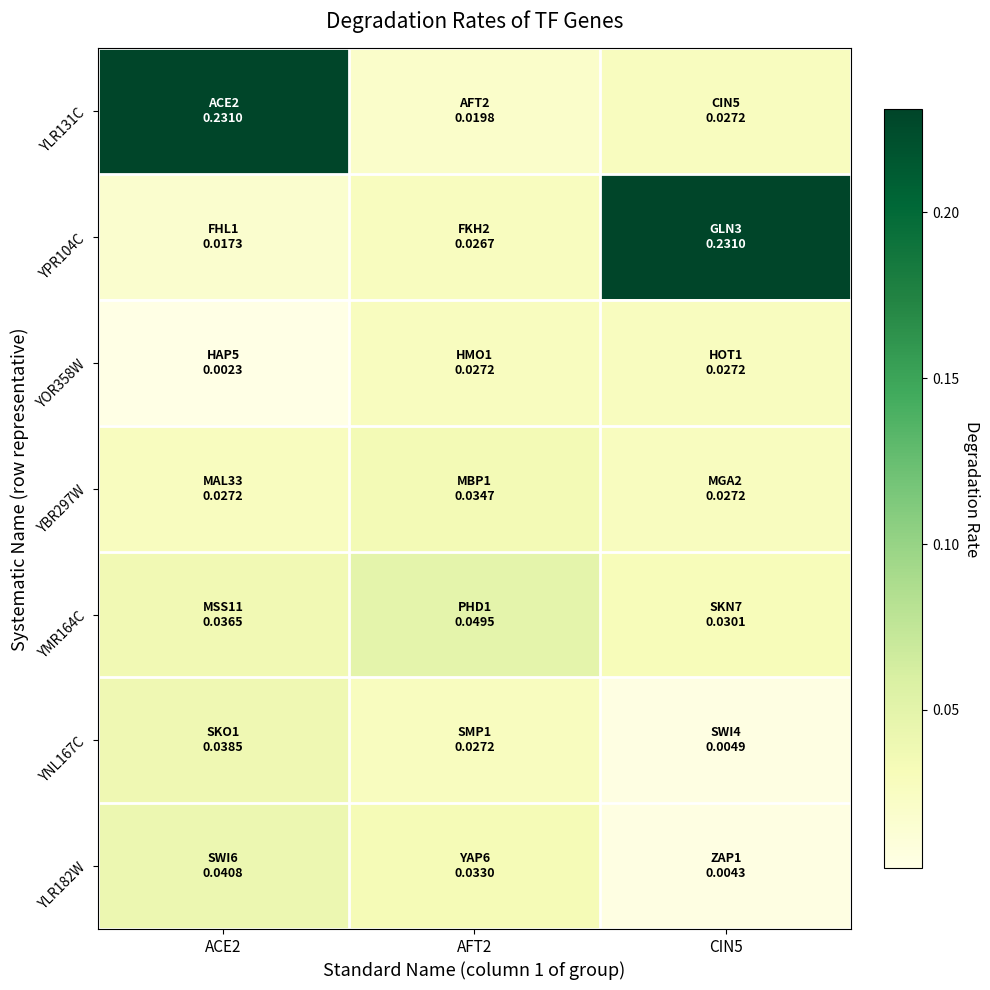

List the series in order of their peak value, lowest first.

YOR358W, YBR297W, YNL167C, YLR182W, YMR164C, YLR131C, YPR104C